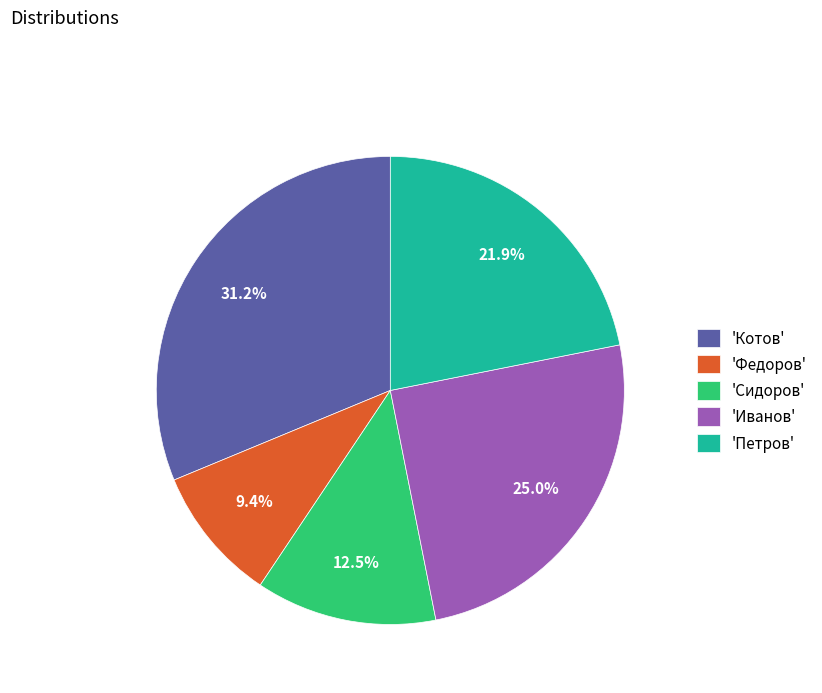

What is the total percentage of 'Котов' and 'Федоров'?

40.6%